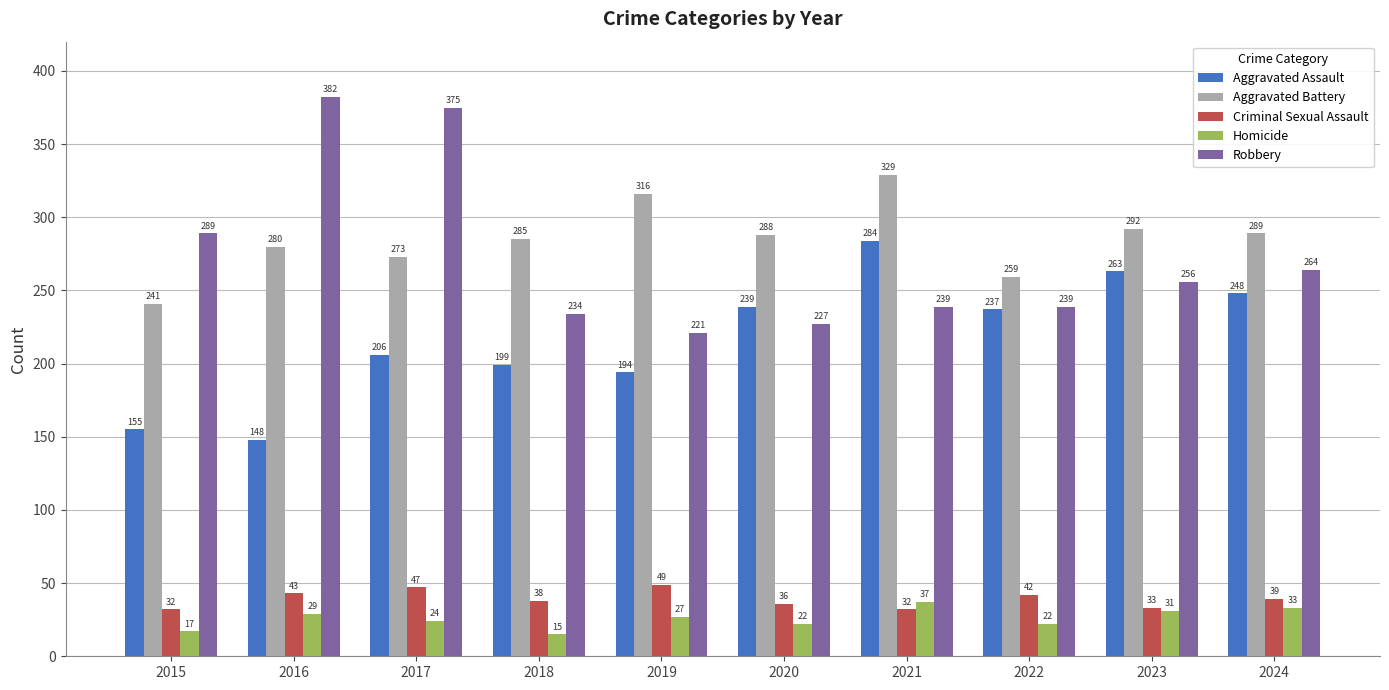

Reading left to right, what are all the values shown in this chart?

Aggravated Assault: 155	148	206	199	194	239	284	237	263	248
Aggravated Battery: 241	280	273	285	316	288	329	259	292	289
Criminal Sexual Assault: 32	43	47	38	49	36	32	42	33	39
Homicide: 17	29	24	15	27	22	37	22	31	33
Robbery: 289	382	375	234	221	227	239	239	256	264